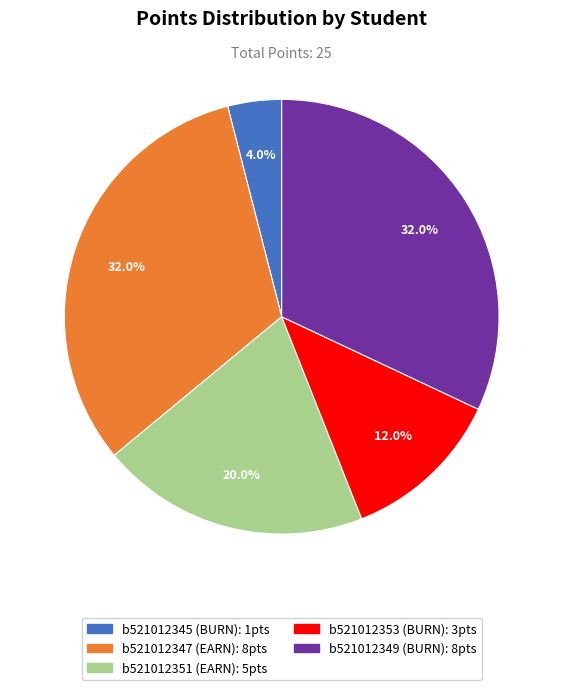

How many slices are in this pie chart?

5